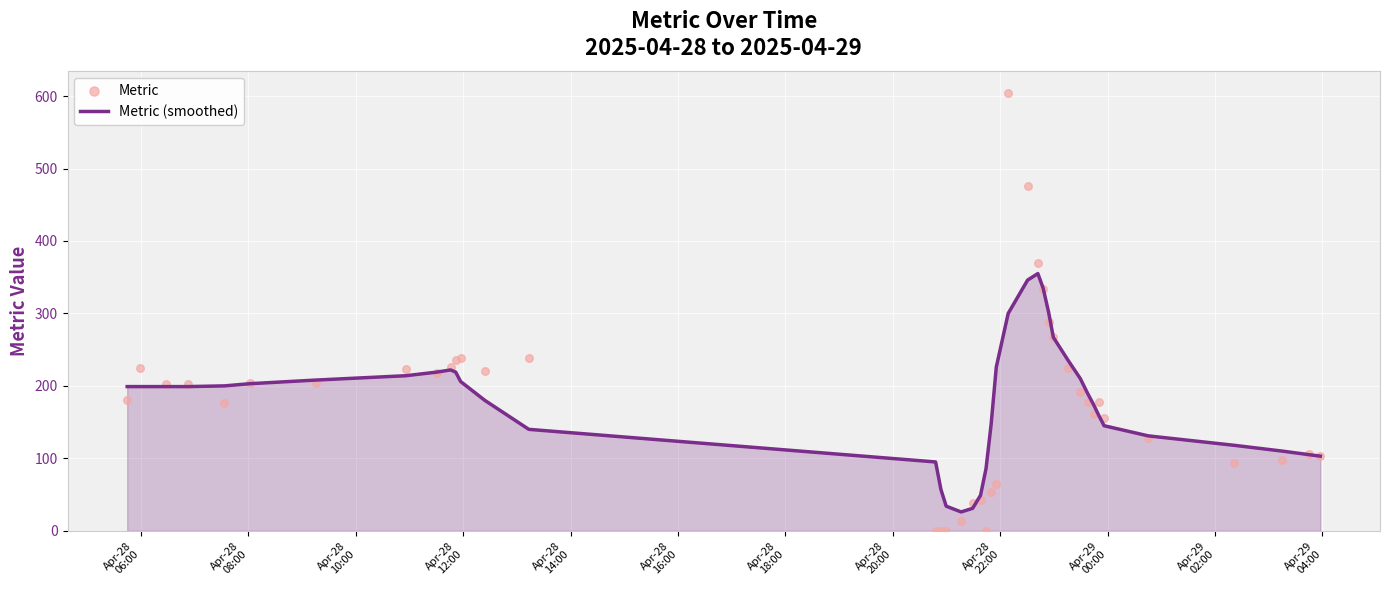

What is the highest value of the Metric (smoothed) series?

355